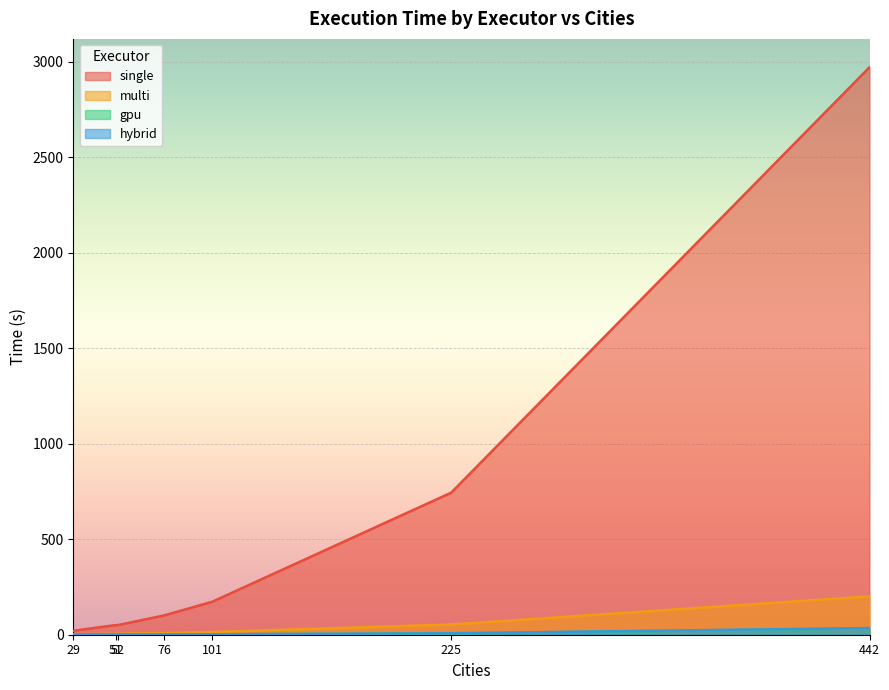

Which series changed the most between 101 and 225?

single